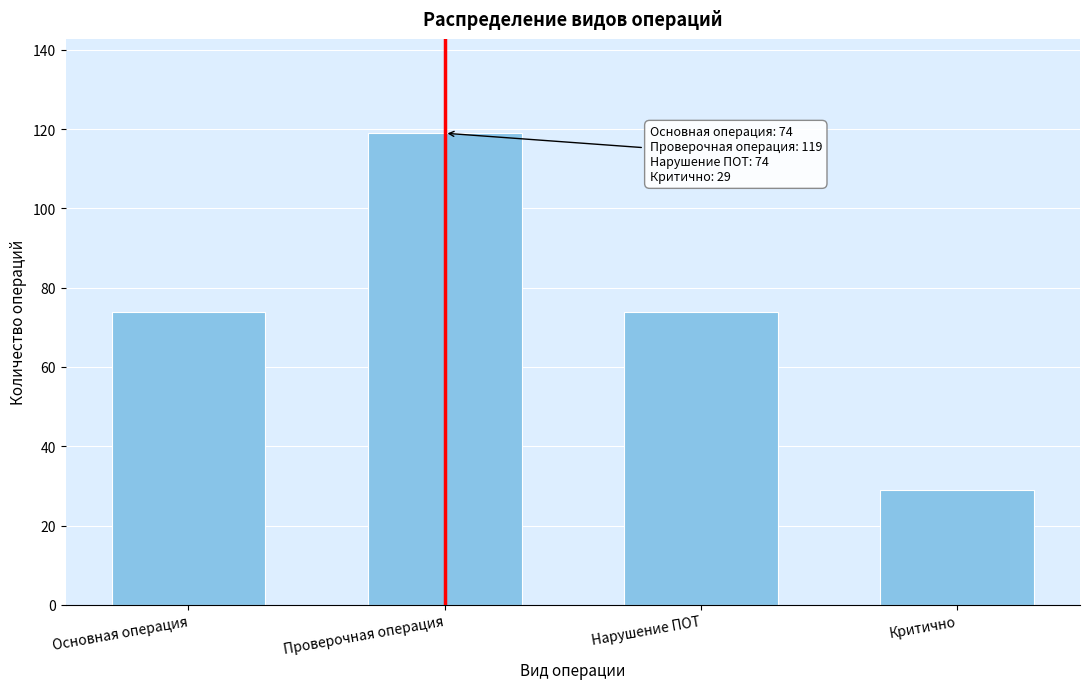

Reading left to right, extract all data points from this chart.

Основная операция=74	Проверочная операция=119	Нарушение ПОТ=74	Критично=29